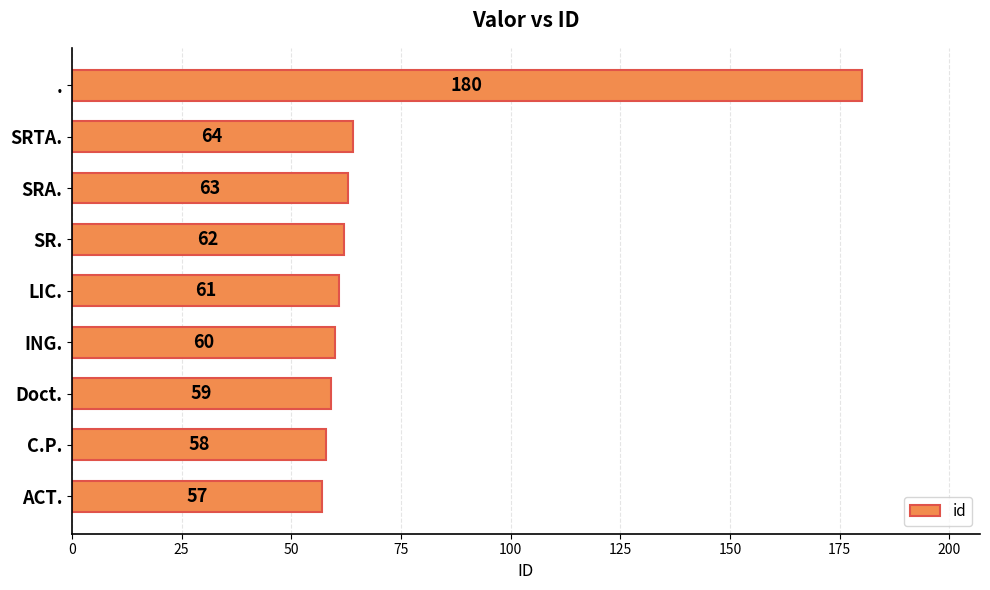

At which category does the chart reach its peak across all series?

.